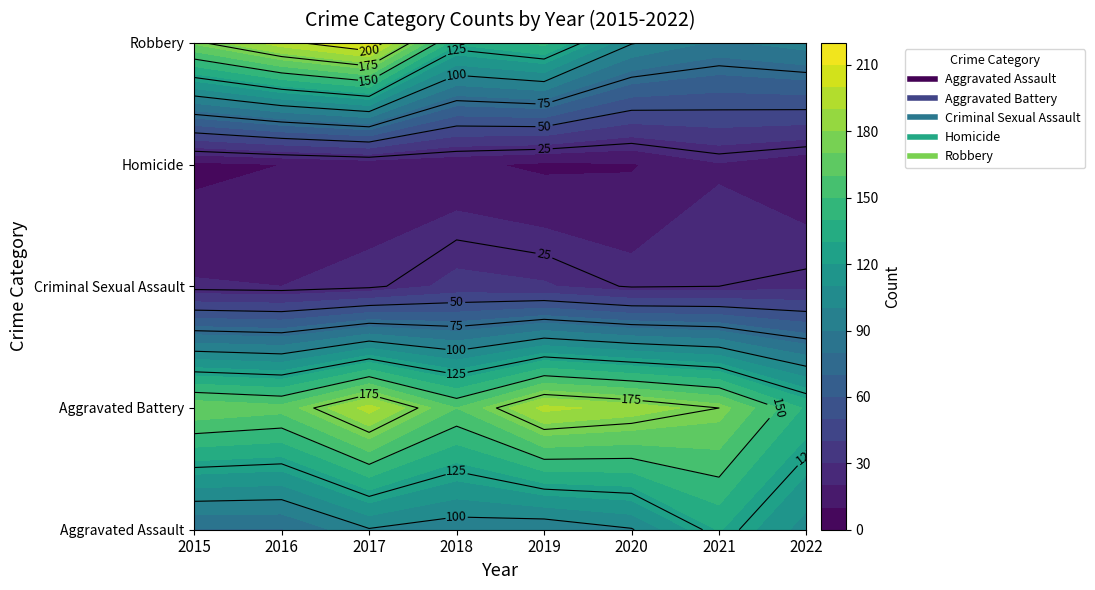

What is the average value of the Robbery series?

142